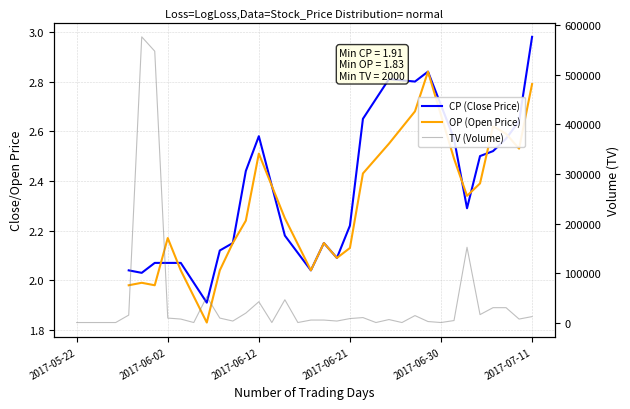

What is the maximum value shown in the chart?

577000